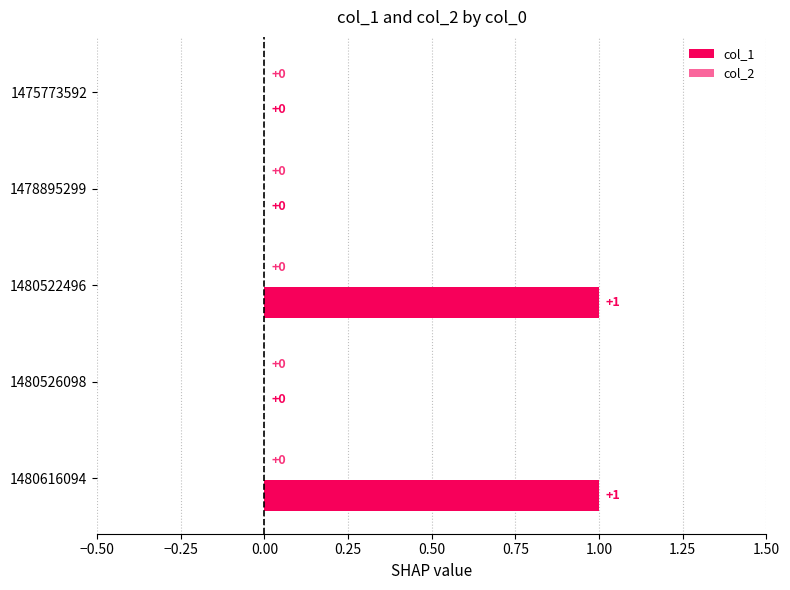

What is the difference between the col_1 values at 1480522496 and 1480526098?

1